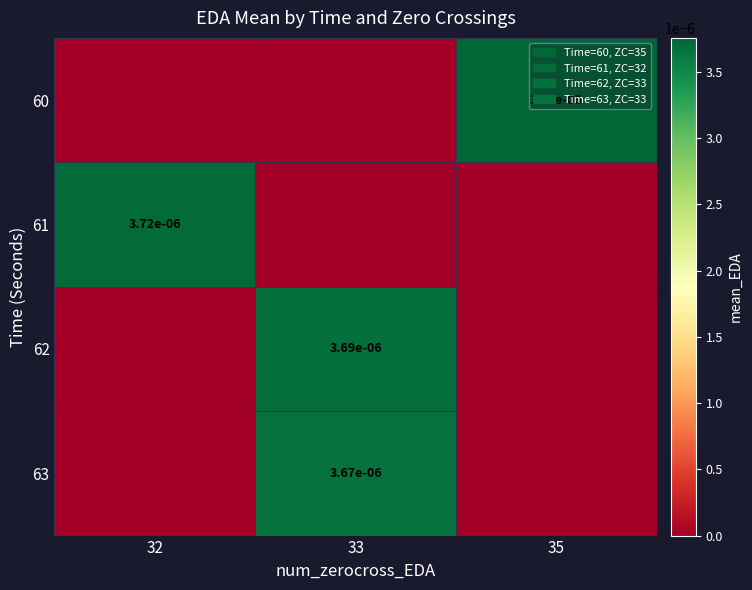

Is it true that 63 equals 0.0 at 33?

True